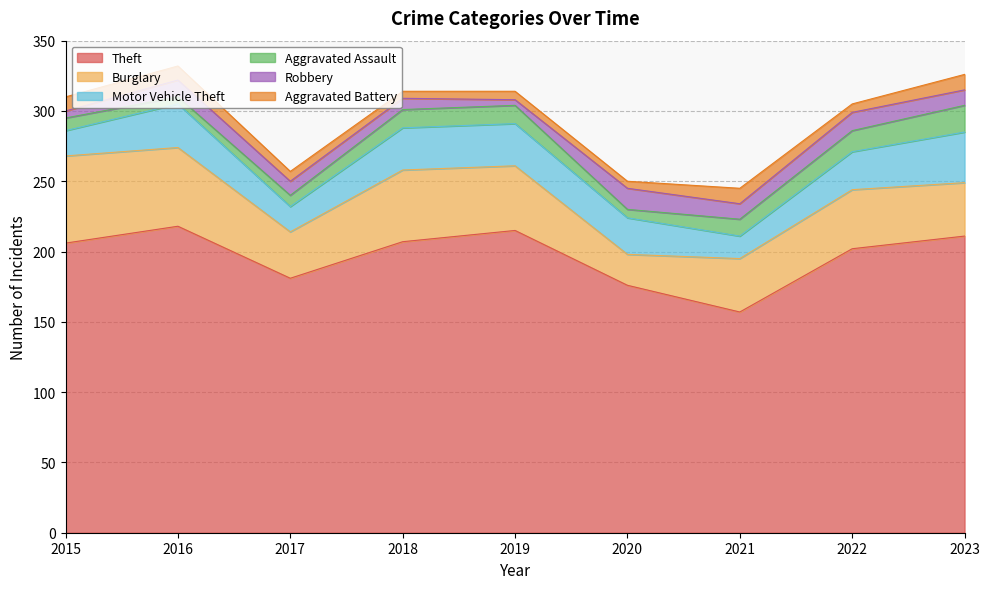

Does the chart have visible grid lines?

Yes